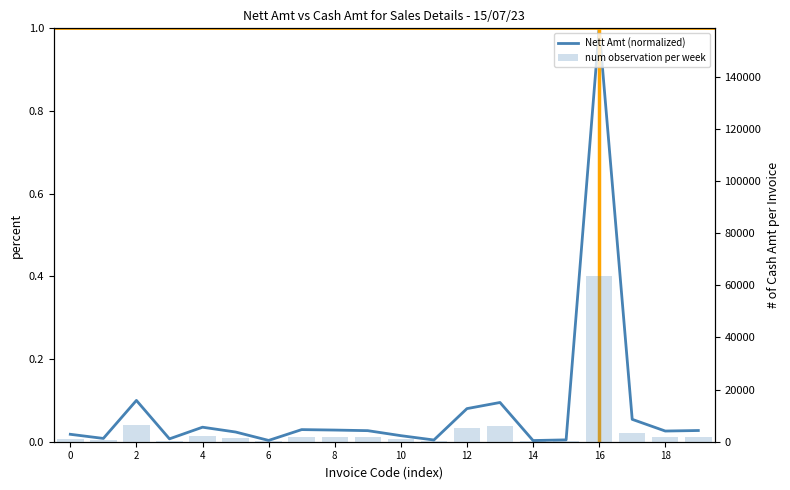

What is the sum of all Nett Amt (normalized) values?

1.6